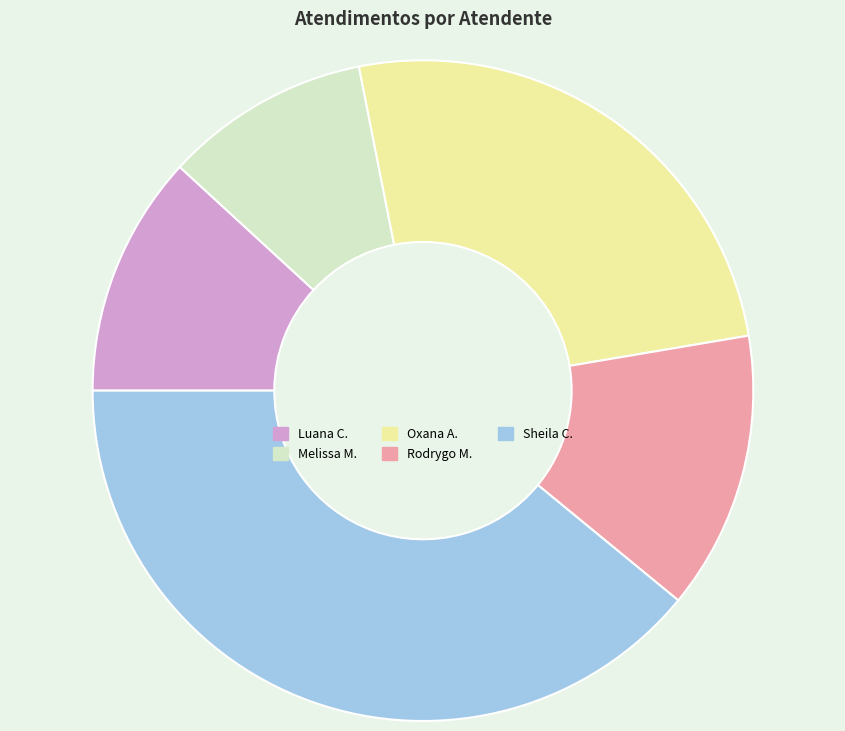

How many segments does this pie chart have?

5